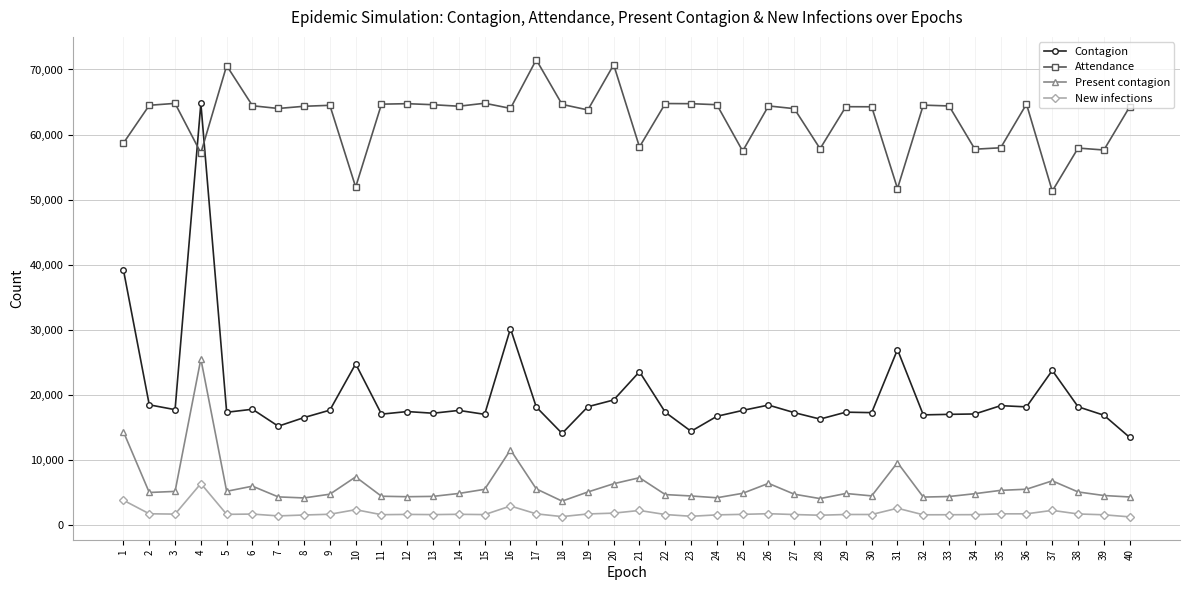

What is the total value across all series at 8?

86589